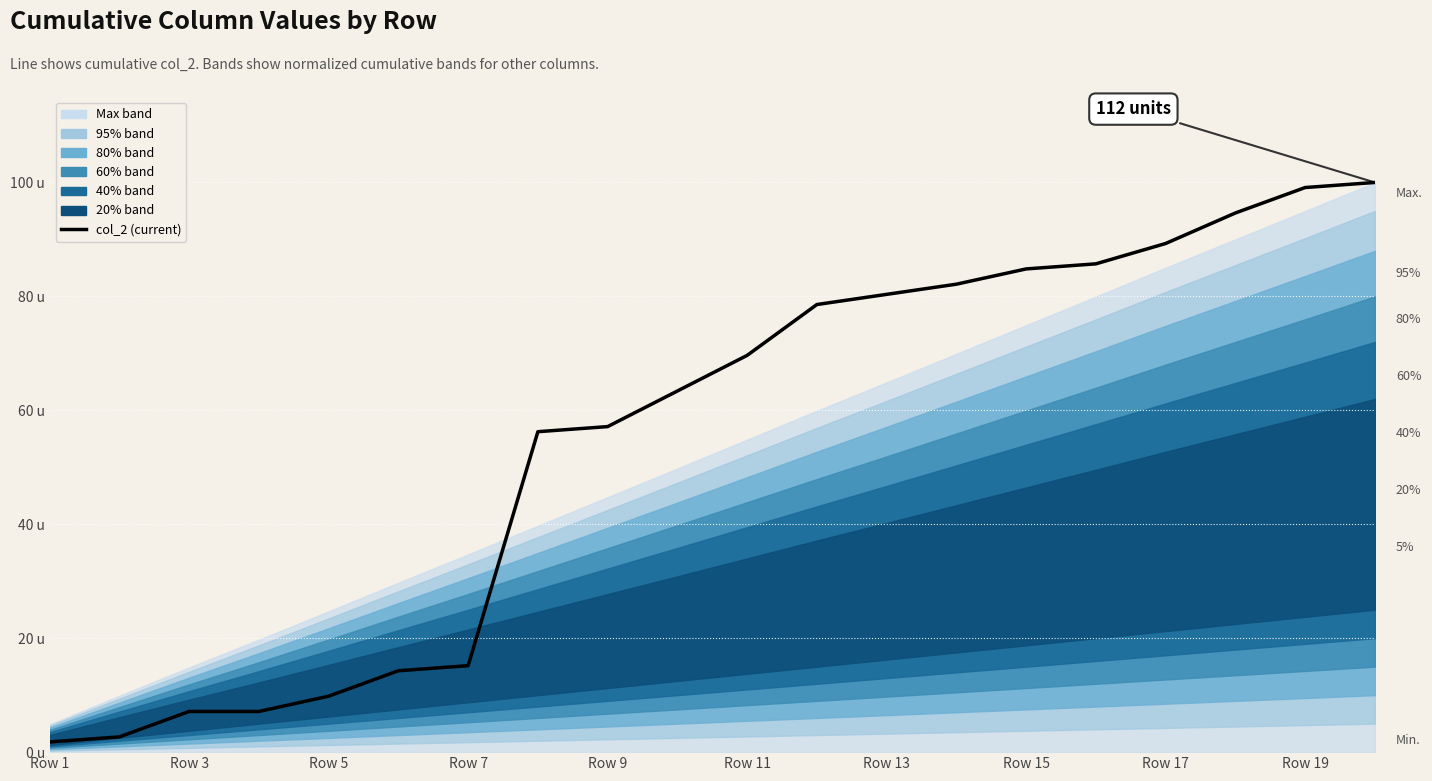

What is the average value?

55.0